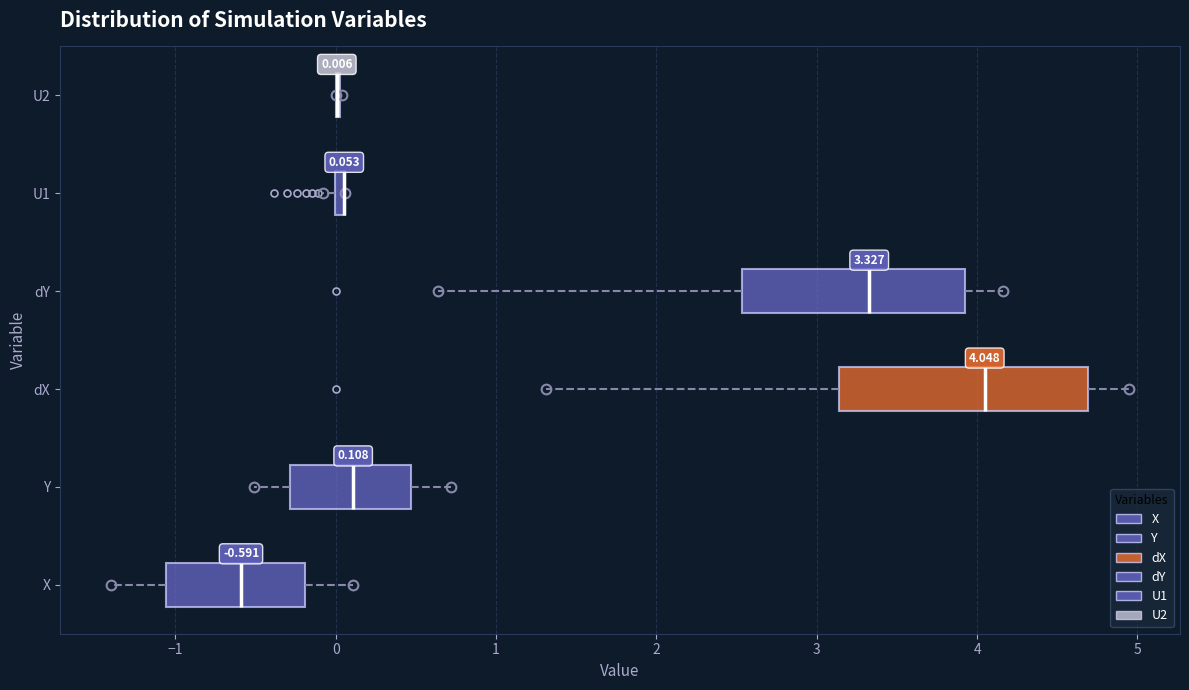

Which box is the widest, from its left edge to its right edge?

dX